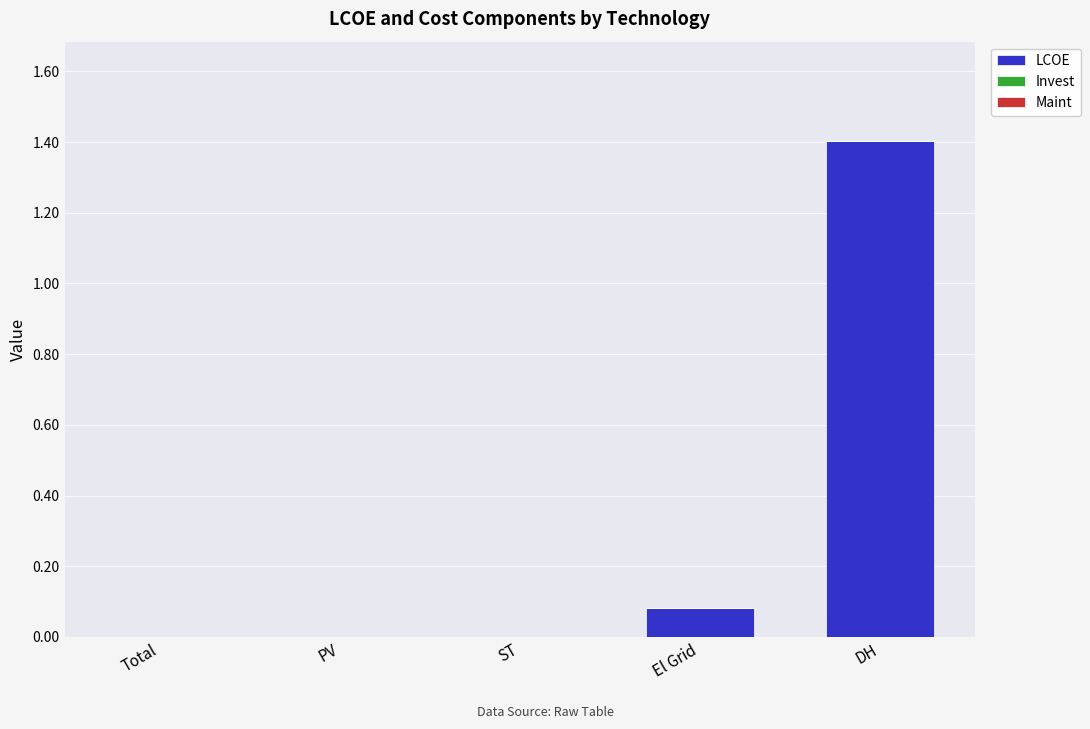

The chart shows a value of 0.0 at ST. True or false?

True